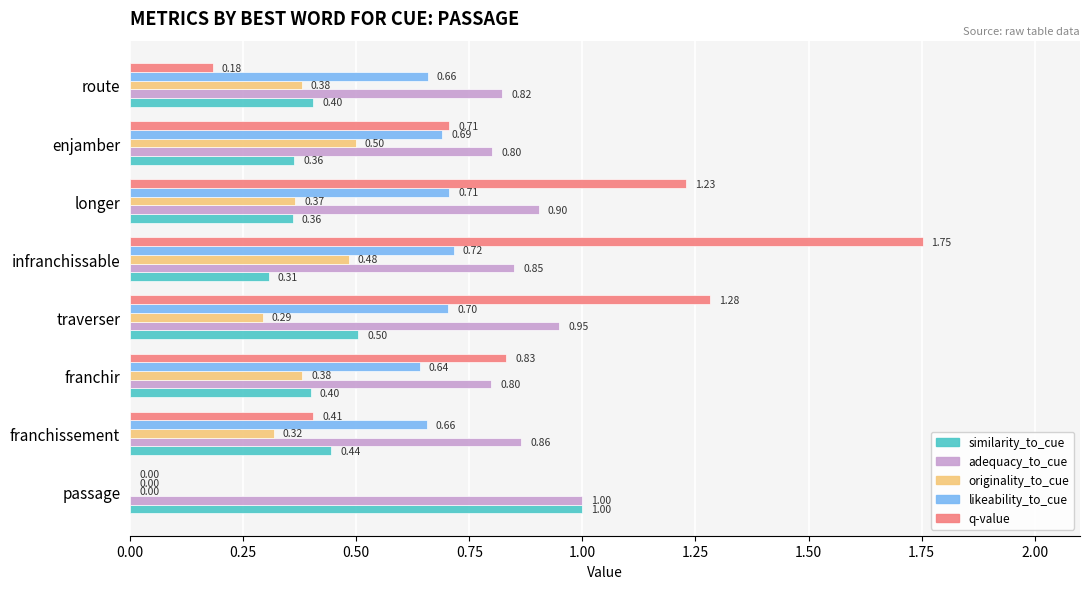

What is the sum of all originality_to_cue values?

2.7